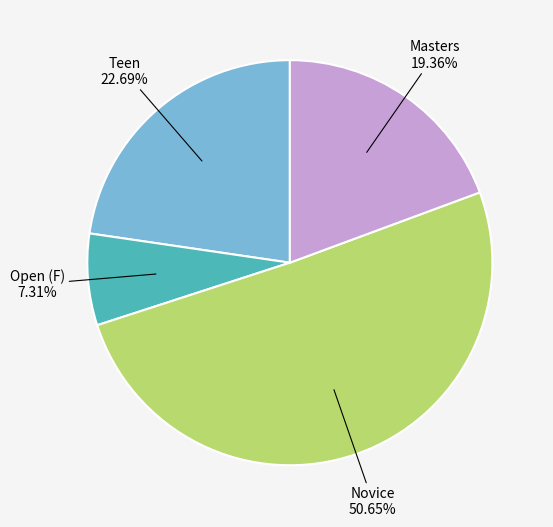

Which slice represents more than half of the pie?

Novice